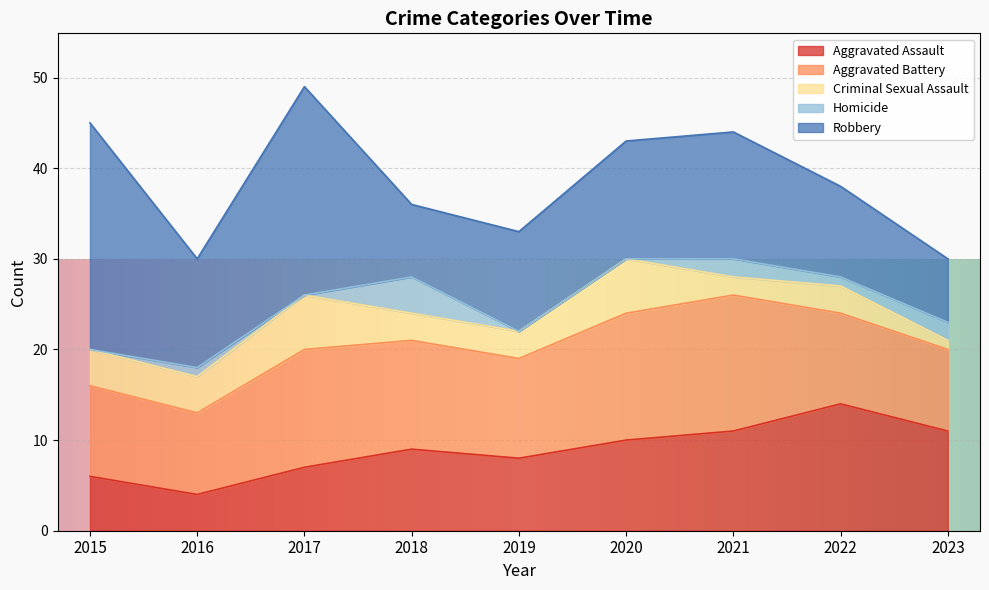

Is it true that Criminal Sexual Assault equals 2 at 2021?

True